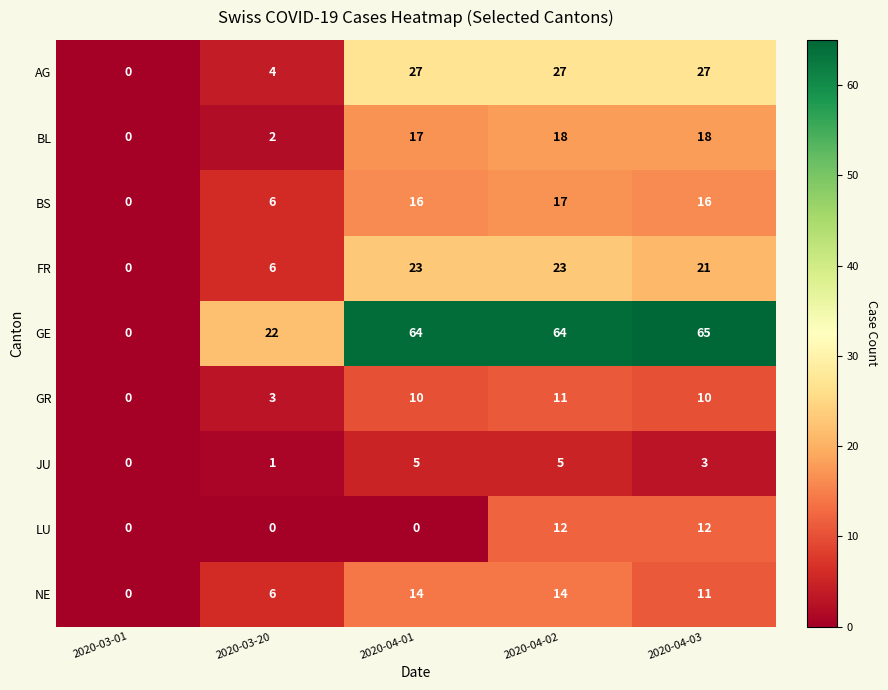

How many values in the BS series are below 16?

2